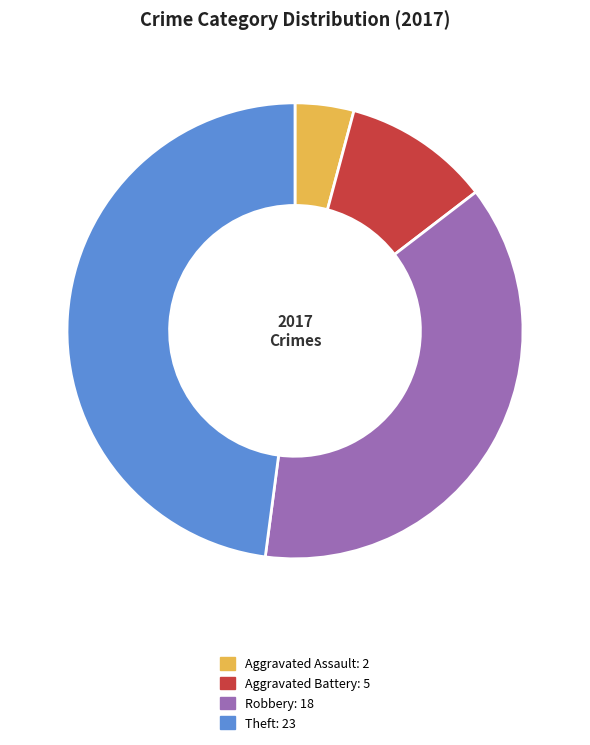

What is the smallest slice in the pie chart?

Aggravated Assault